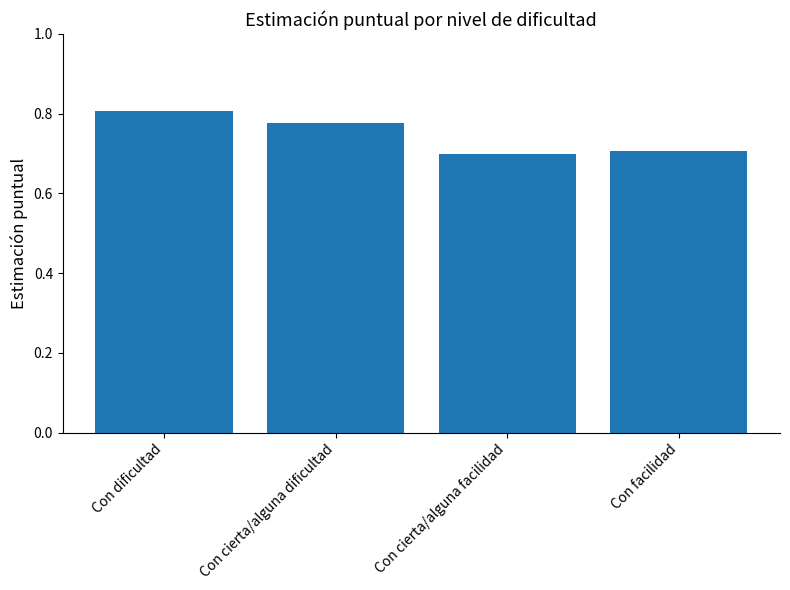

What is the sum of the values at Con dificultad and Con cierta/alguna facilidad?

1.5